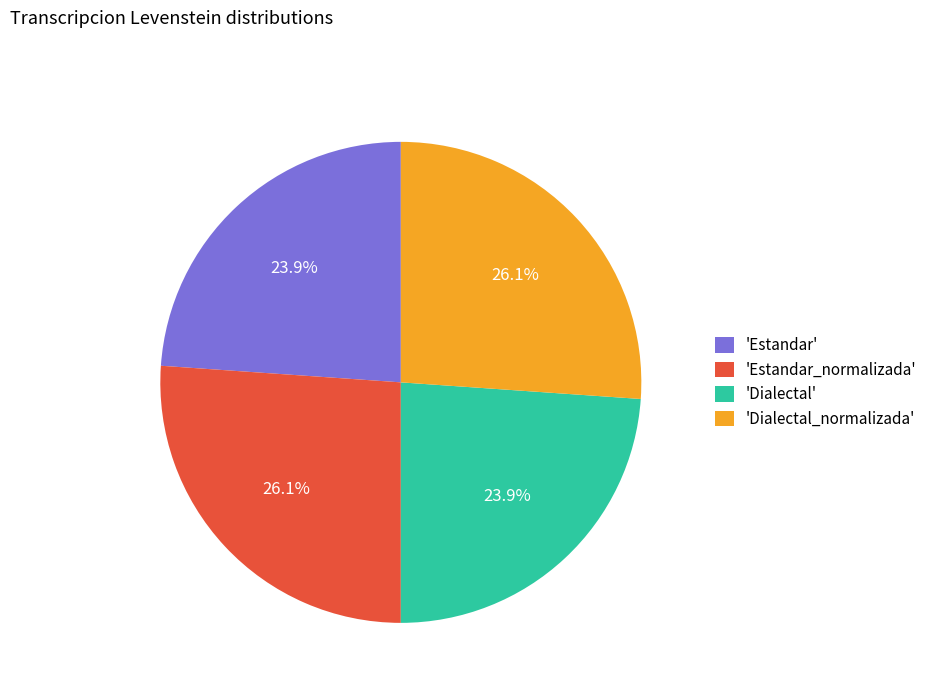

Is the sum of 'Estandar_normalizada' and 'Dialectal_normalizada' greater than half?

Yes